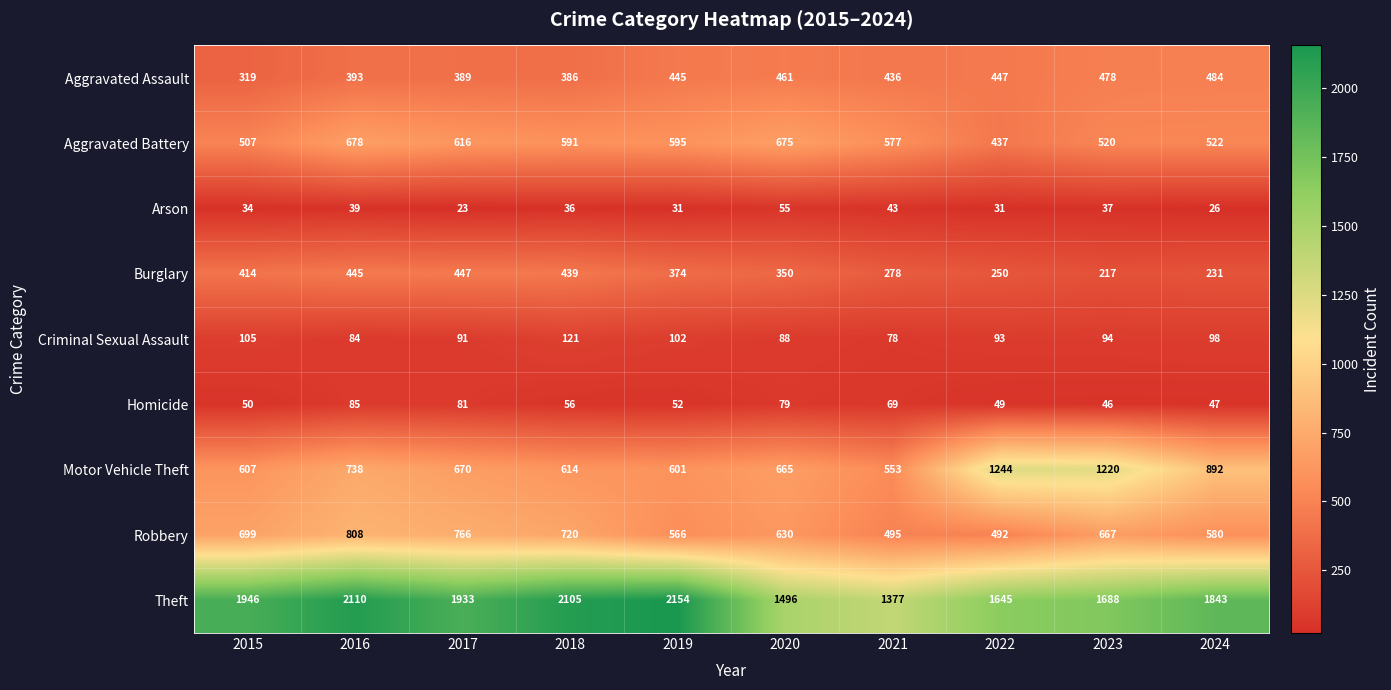

What is the greatest value displayed?

2154